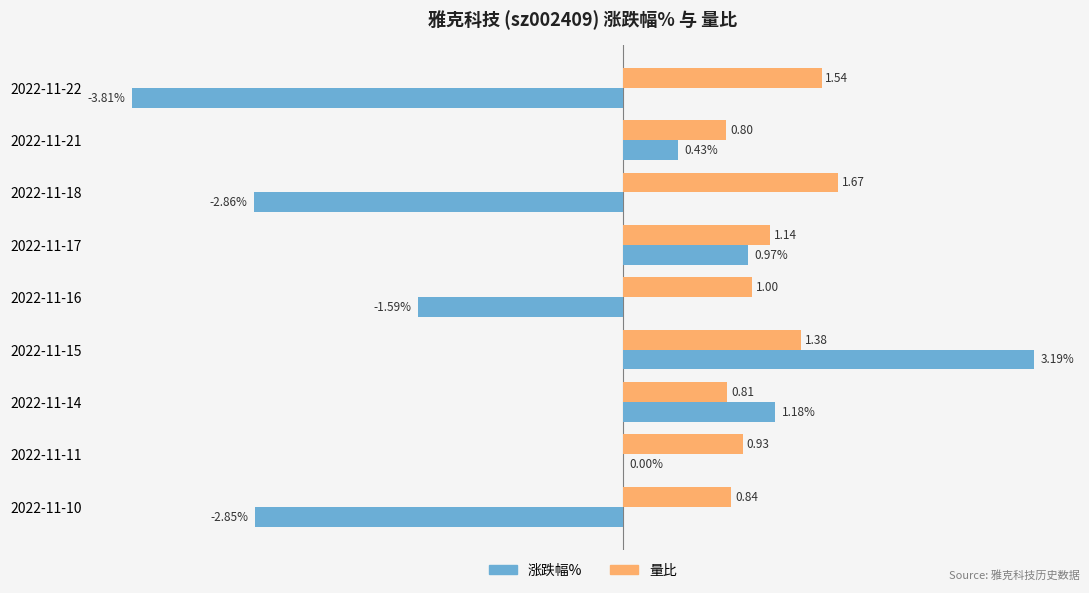

Which series changed the most between 2022-11-17 and 2022-11-11?

涨跌幅%